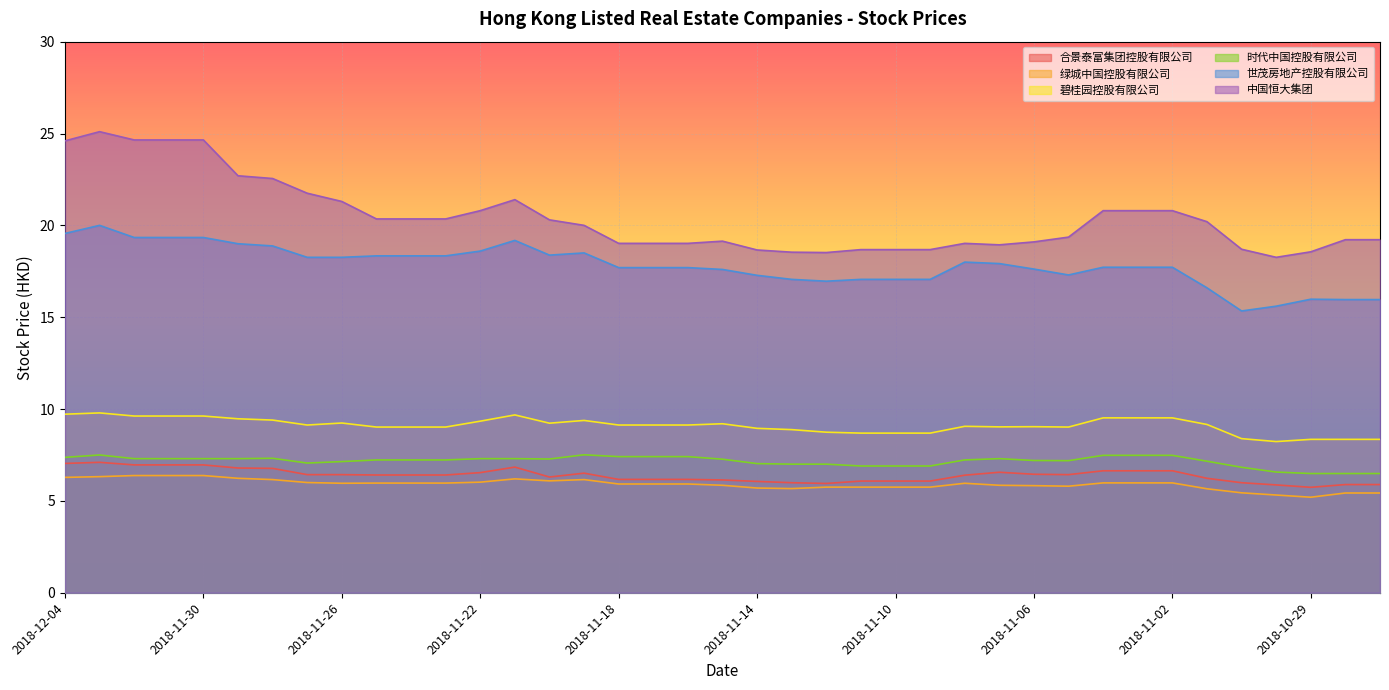

What is the maximum value shown in the chart?

25.1